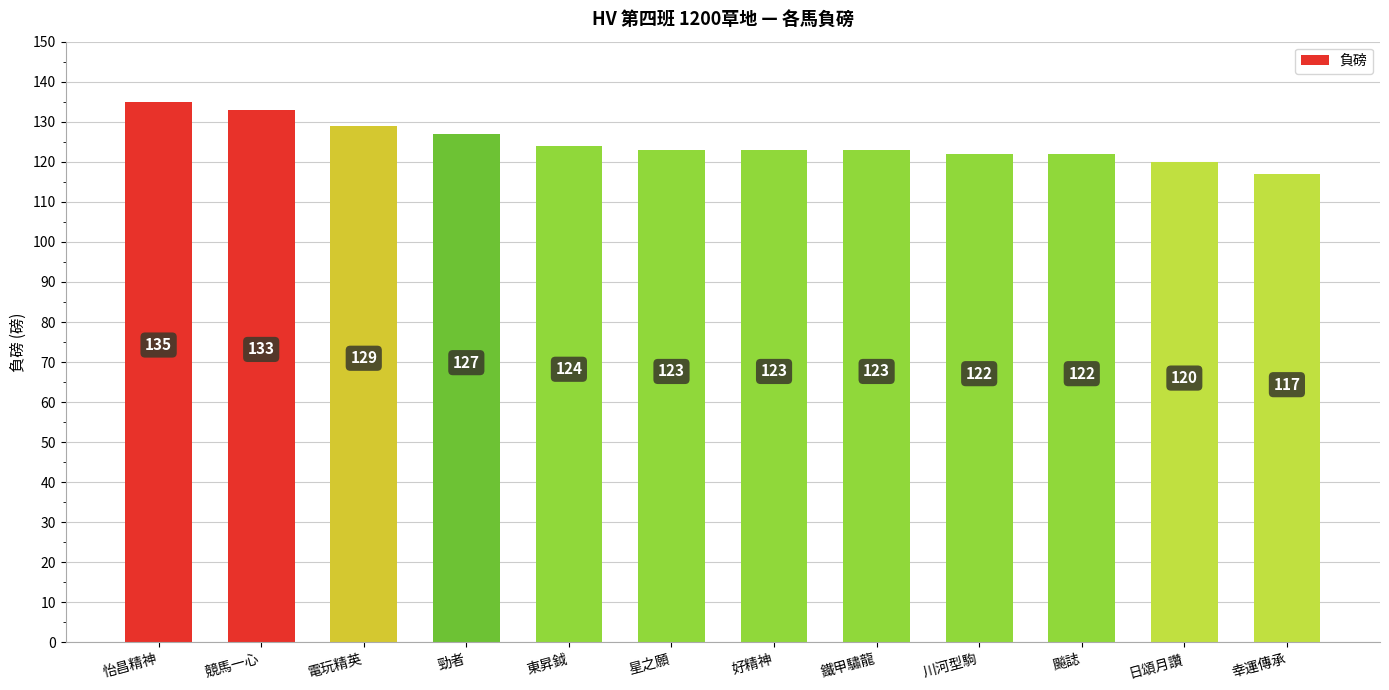

What is the ratio of the value at 日頌月讚 to the value at 幸運傳承?

1.0